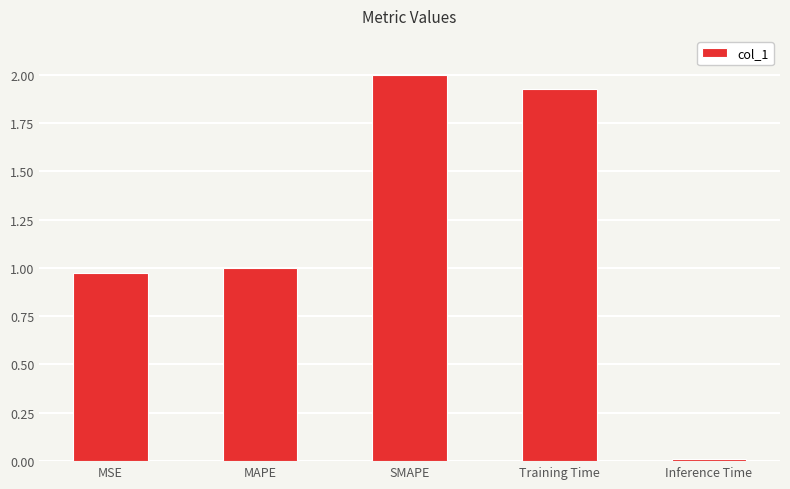

What is the label of the 1st bar from the left?

MSE